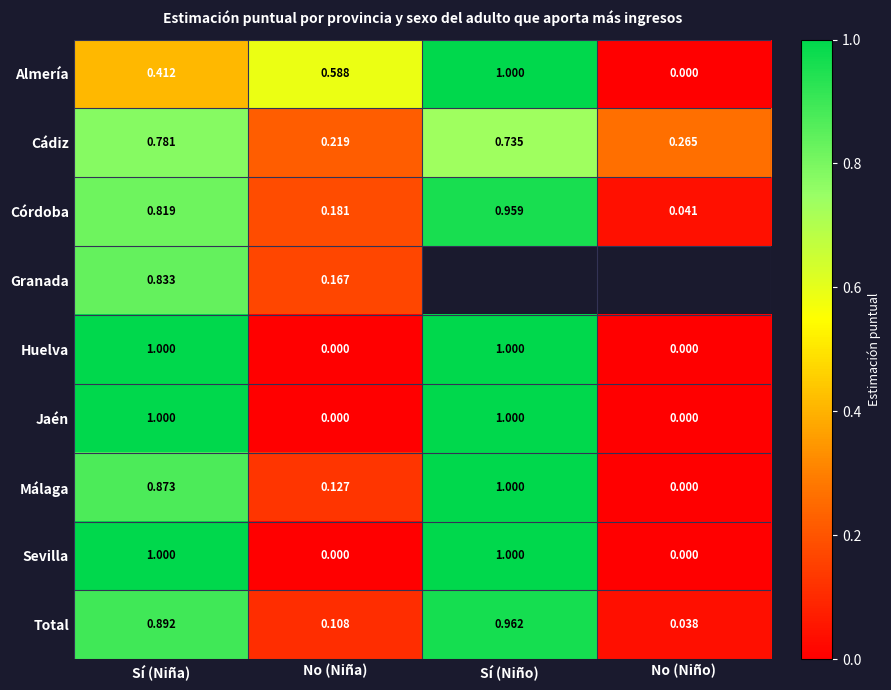

What is the total value across all series at Sí (Niña)?

7.6